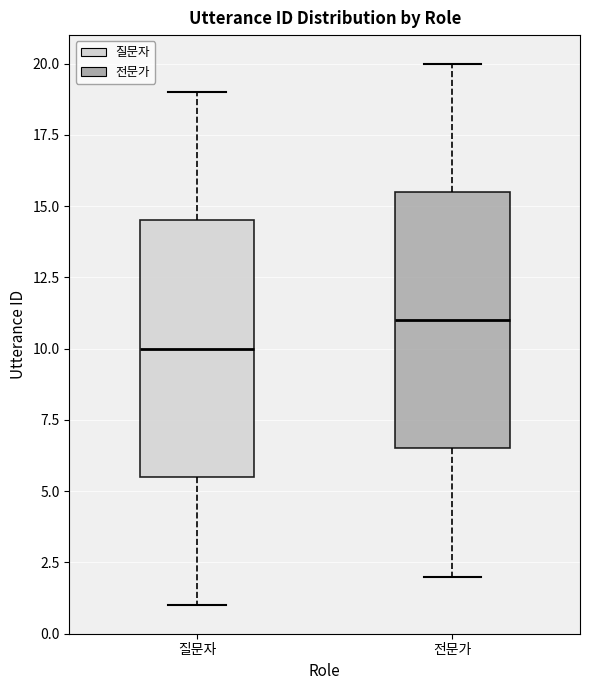

Where does the median line of the box for 질문자 sit on the y-axis? The values are not printed on the chart, so give them approximately, as read against the axis.

10.0